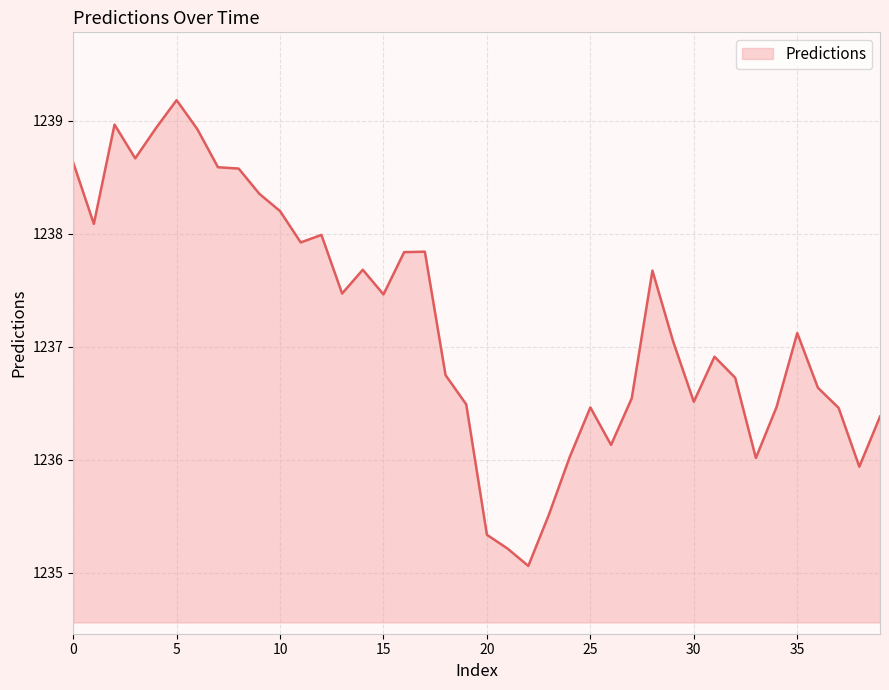

What is the difference between the maximum and minimum values?

4.1